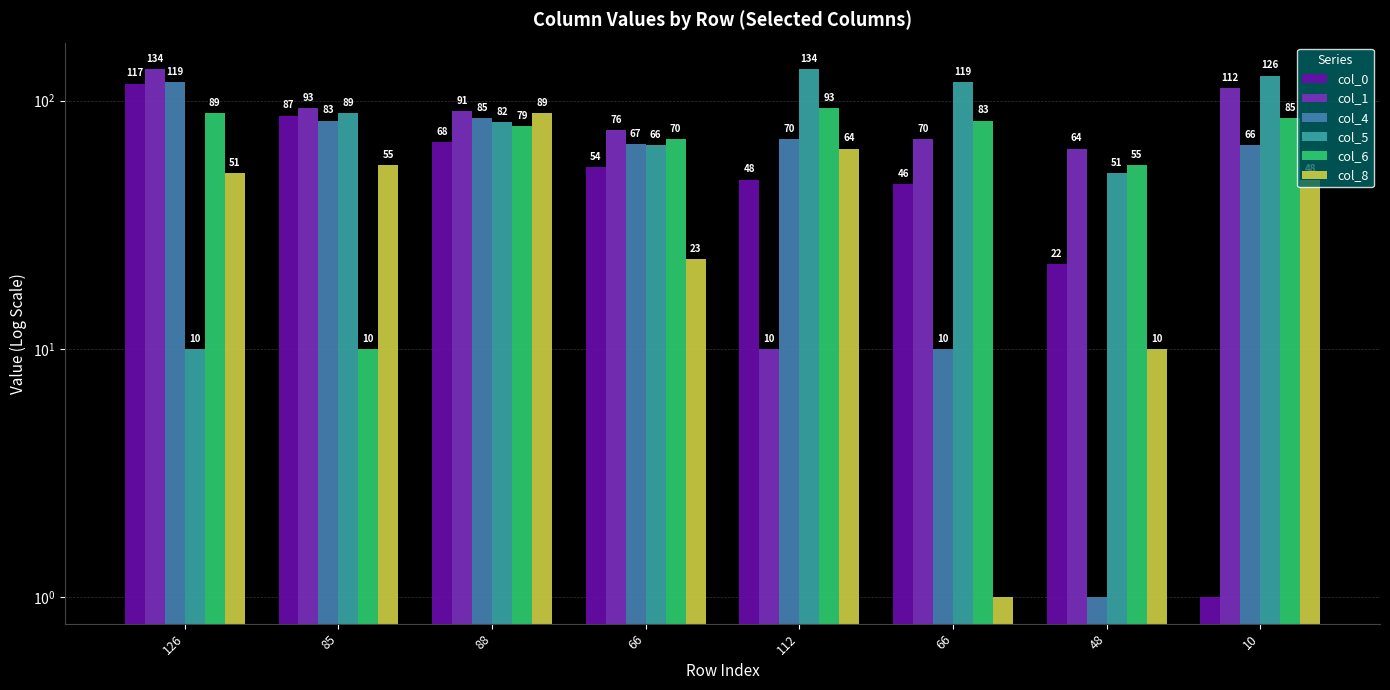

What are all the series names shown in the legend?

col_0, col_1, col_4, col_5, col_6, col_8